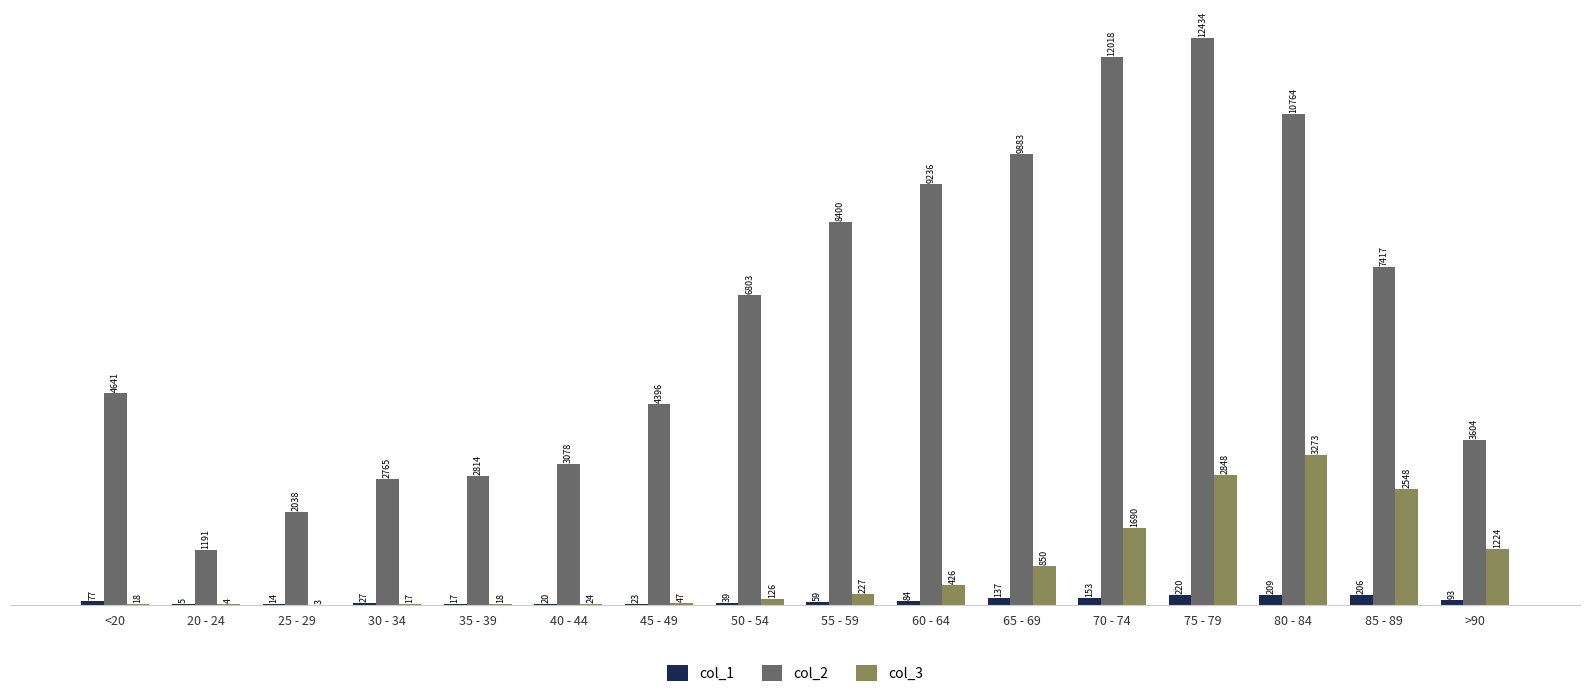

What value does the col_2 series have at 70 - 74, to the nearest 10?

12020